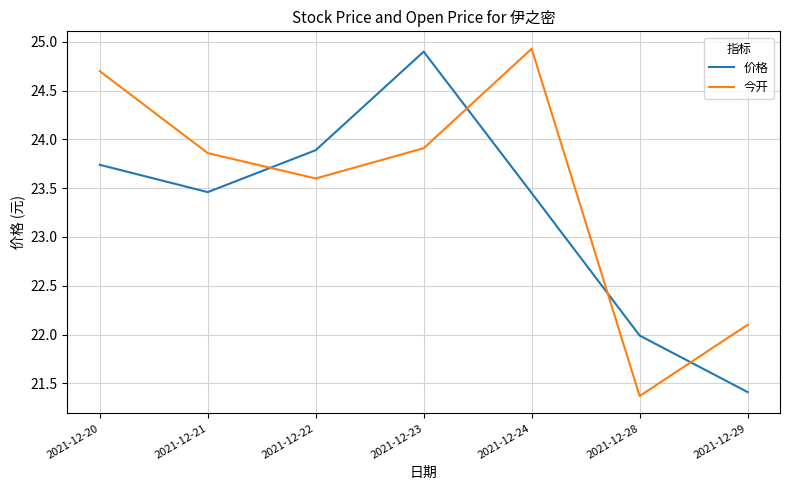

List the series in order of their overall mean, highest first.

今开, 价格